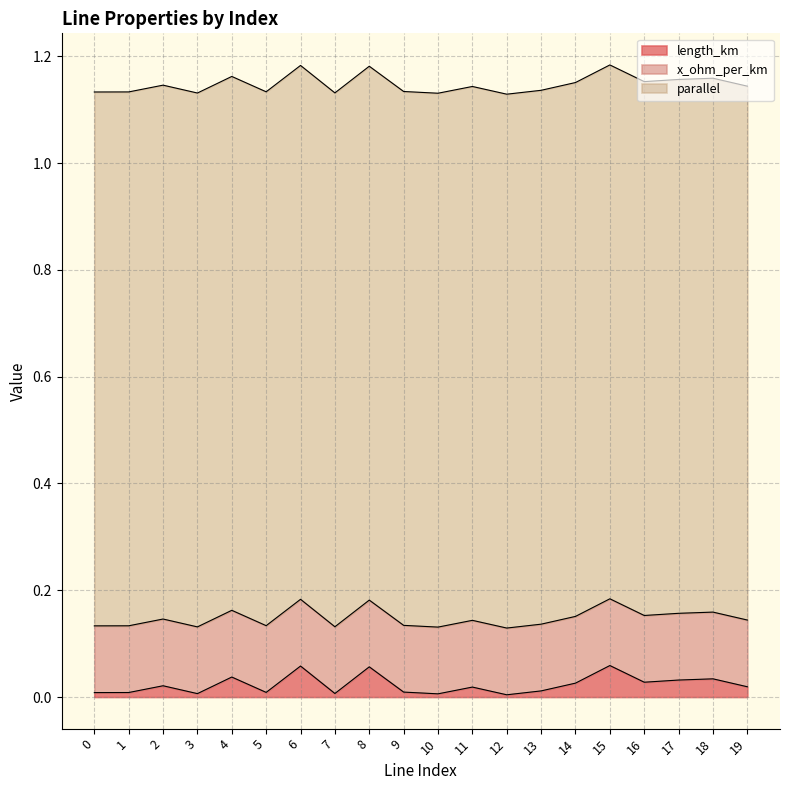

At which category does length_km reach its first local valley?

3